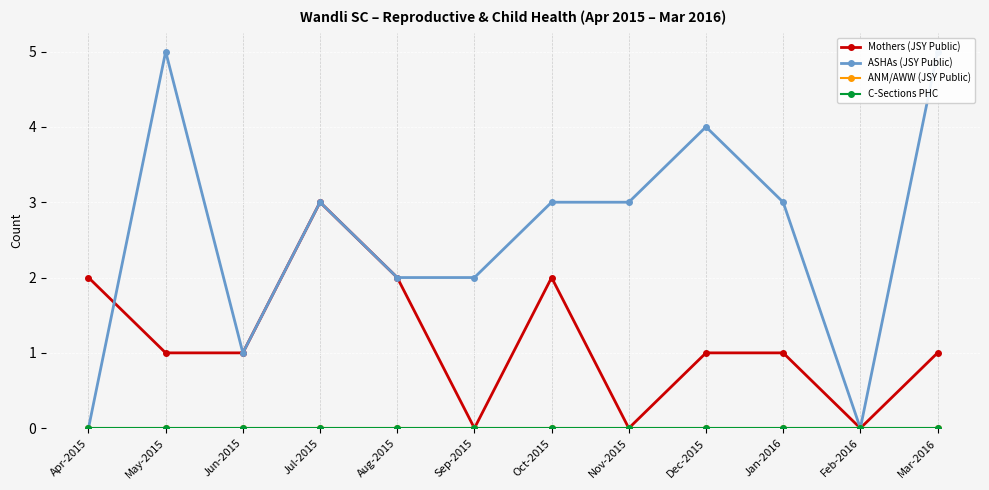

Where is the first local minimum for ASHAs (JSY Public)?

Jun-2015